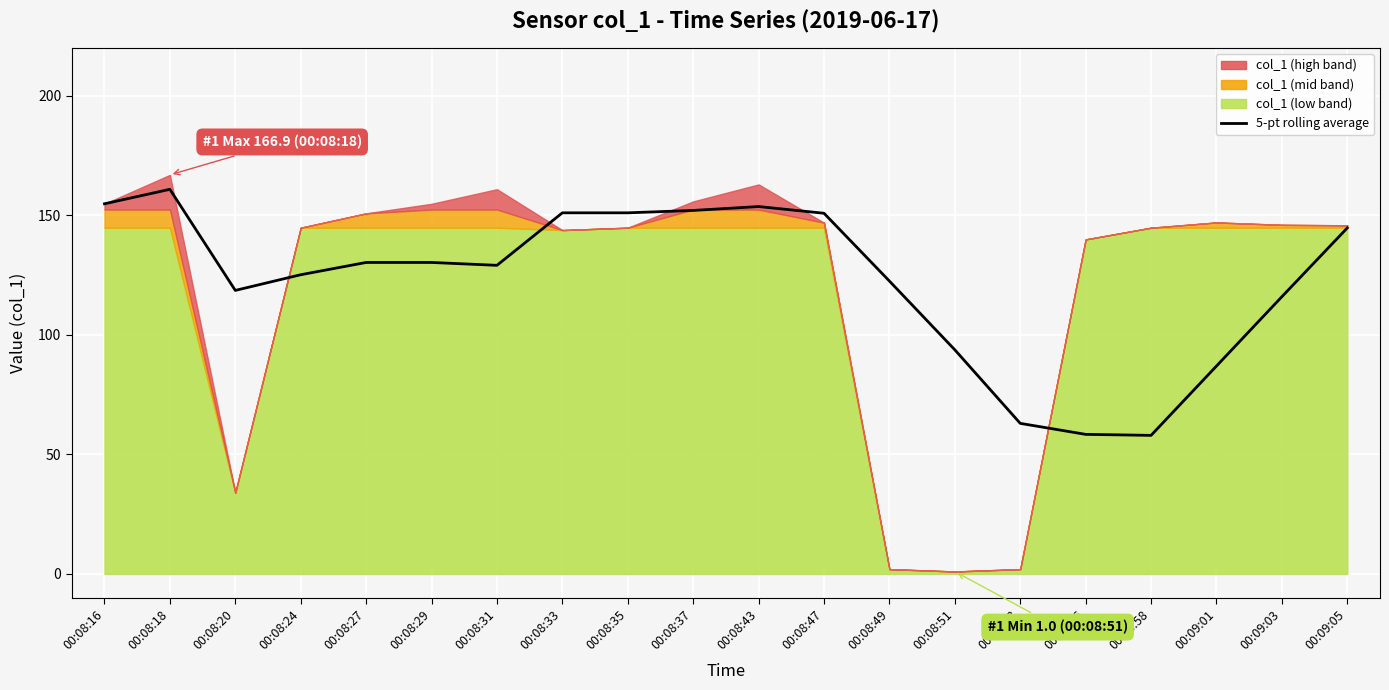

The chart shows a value of 118.6 at 00:08:20. True or false?

True